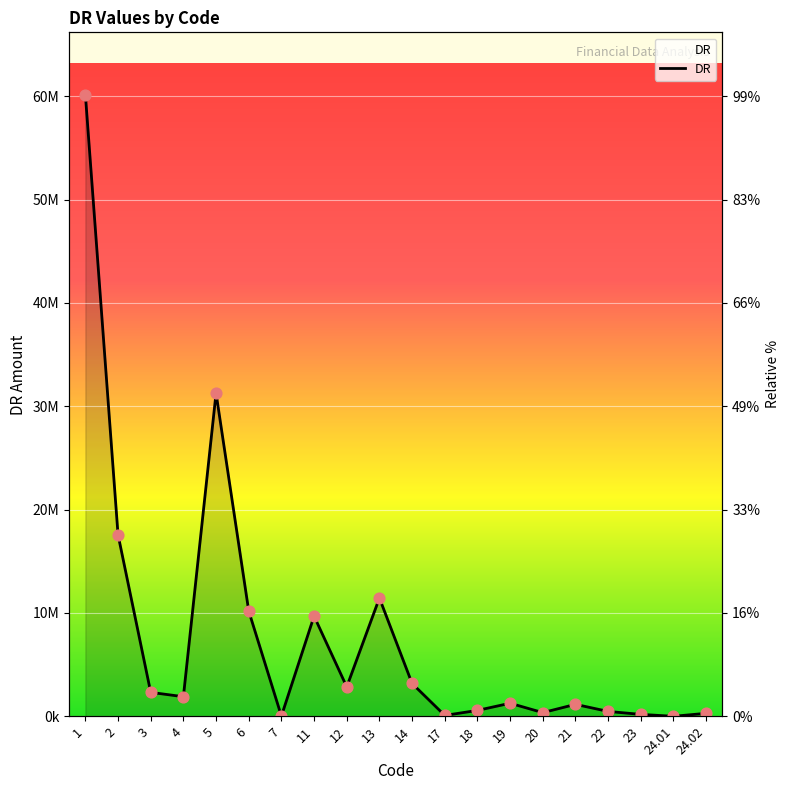

What is the ratio of the value at 13 to the value at 1?

0.2